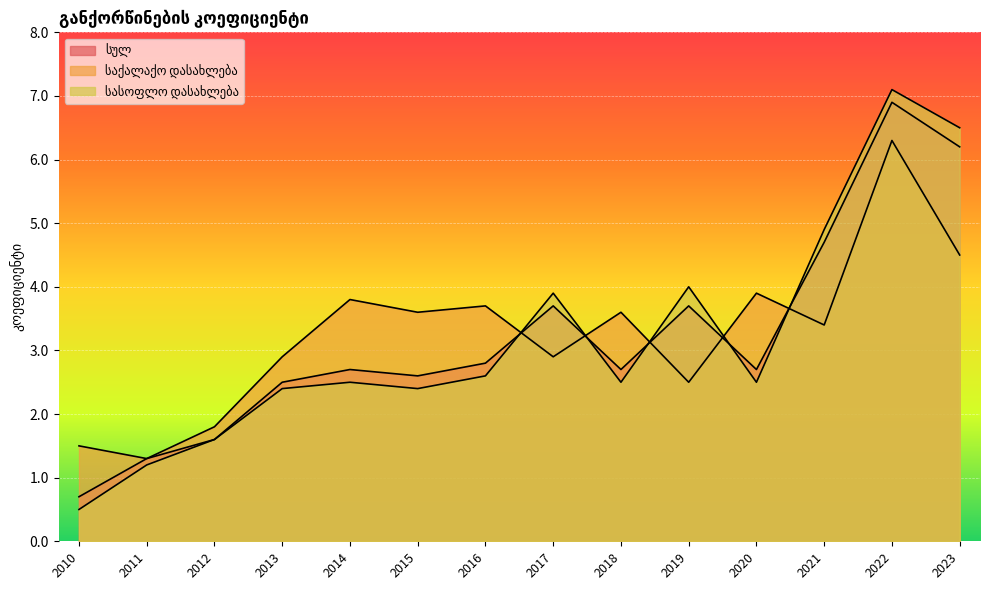

What is the difference between the საქალაქო დასახლება values at 2015 and 2016?

0.1